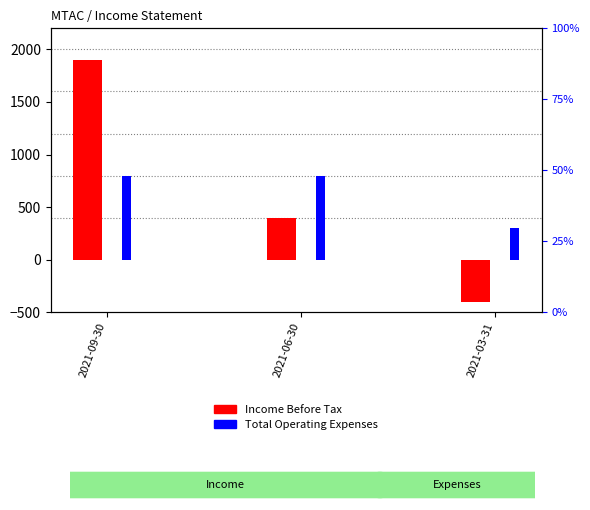

How many values in the Income Before Tax series are below 400?

1